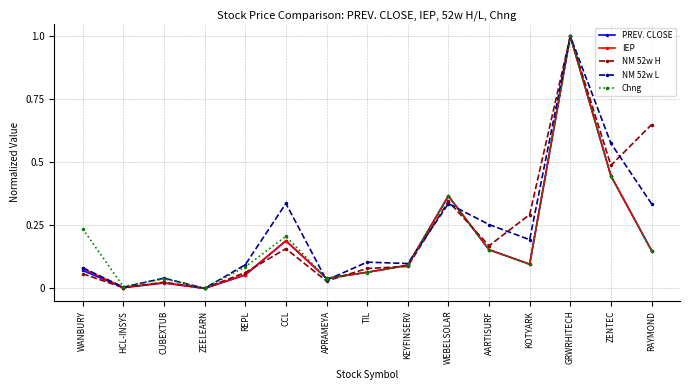

Which series changed the most between APRAMEYA and AARTISURF?

NM 52w L